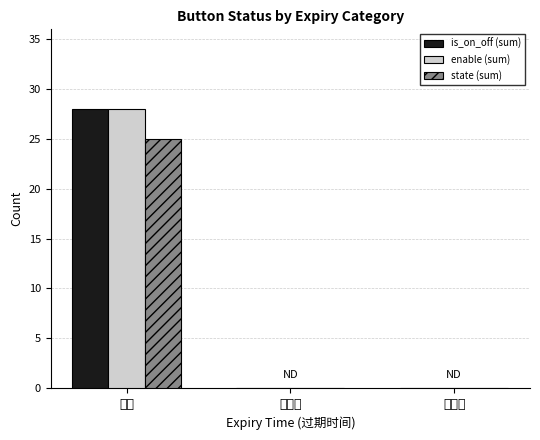

What is the maximum value shown in the chart?

28